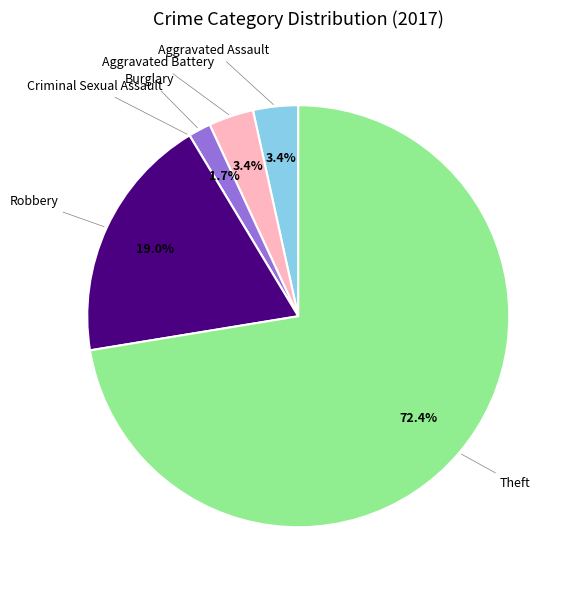

Does any single category account for the majority?

Yes